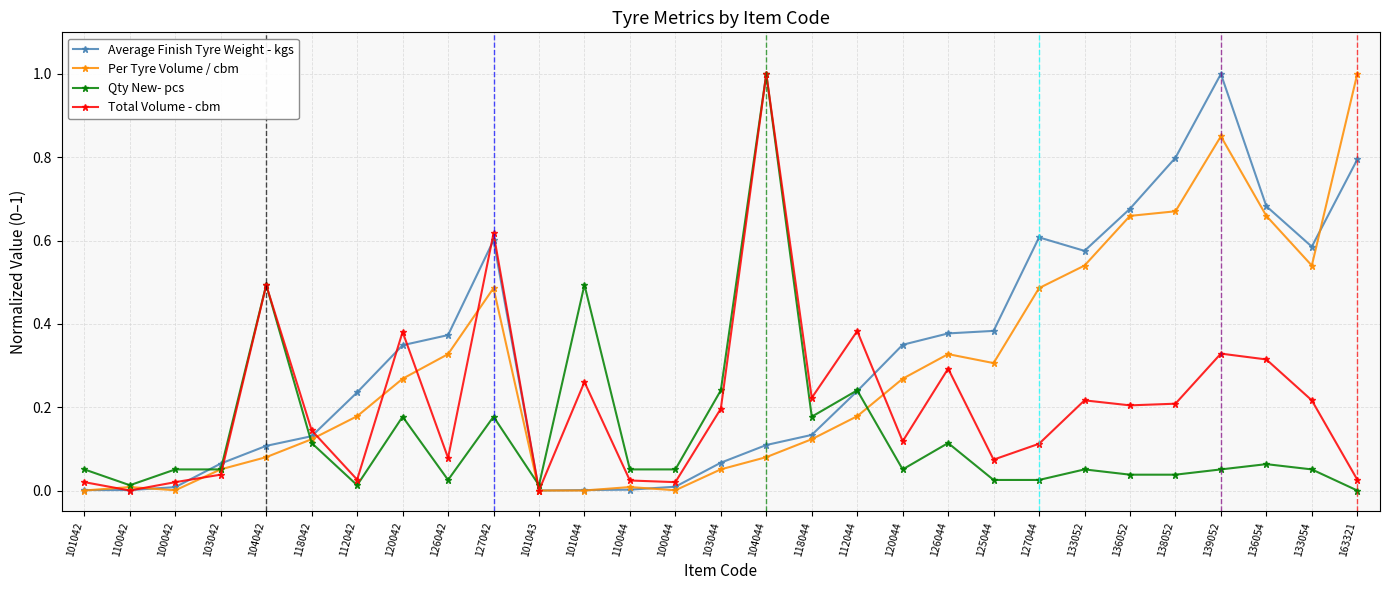

Is the value of Per Tyre Volume / cbm at 126044 greater than the value of Average Finish Tyre Weight - kgs at 110042?

Yes